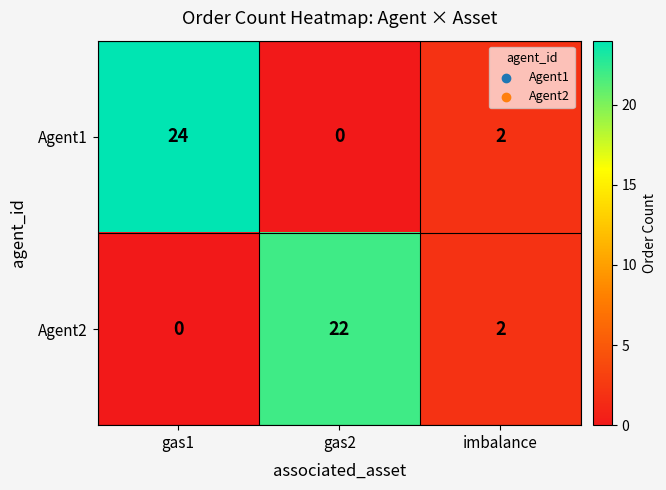

How many series are shown in this chart?

2